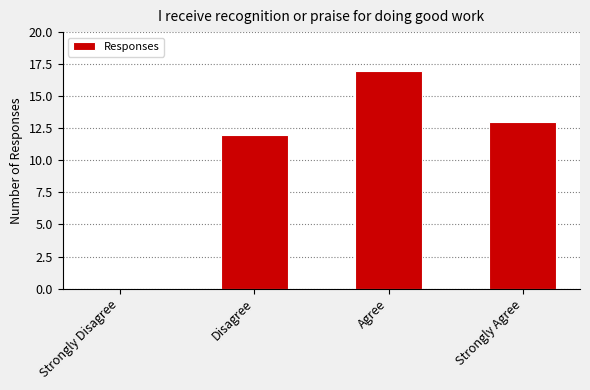

Which has a higher value, Strongly Agree or Agree?

Agree